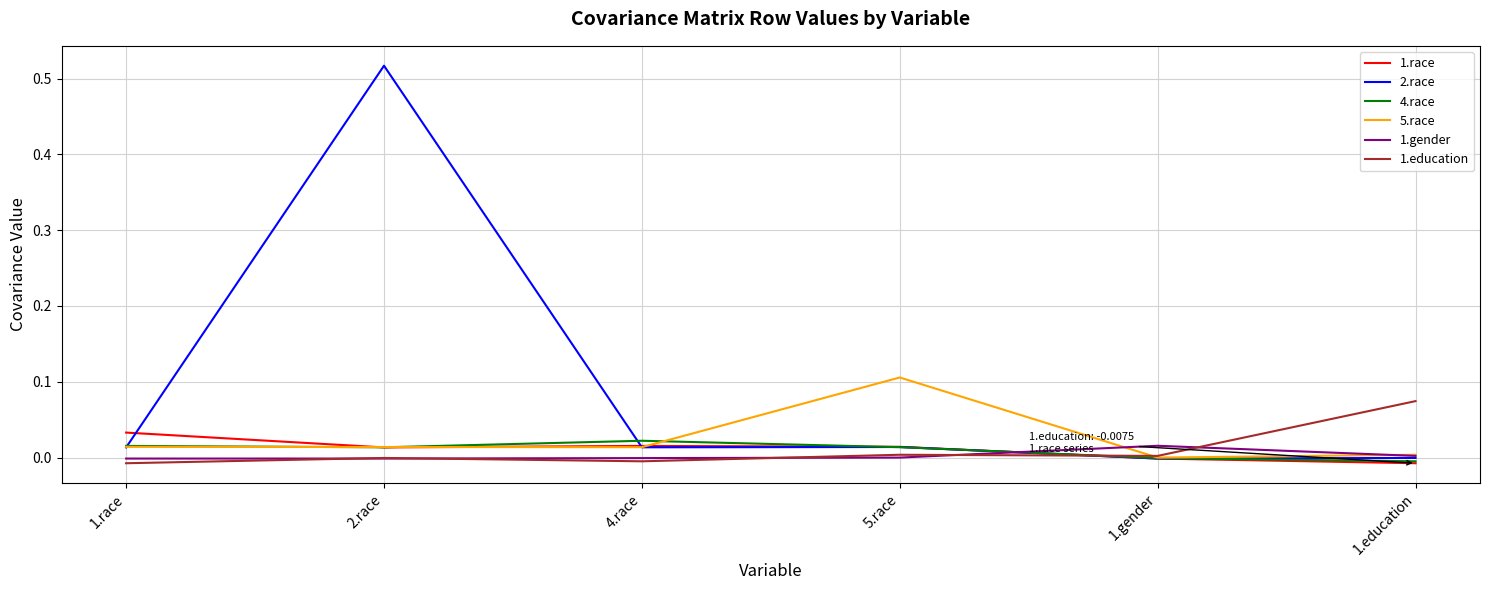

Is the value of 1.education at 1.race greater than the value of 1.race at 5.race?

No